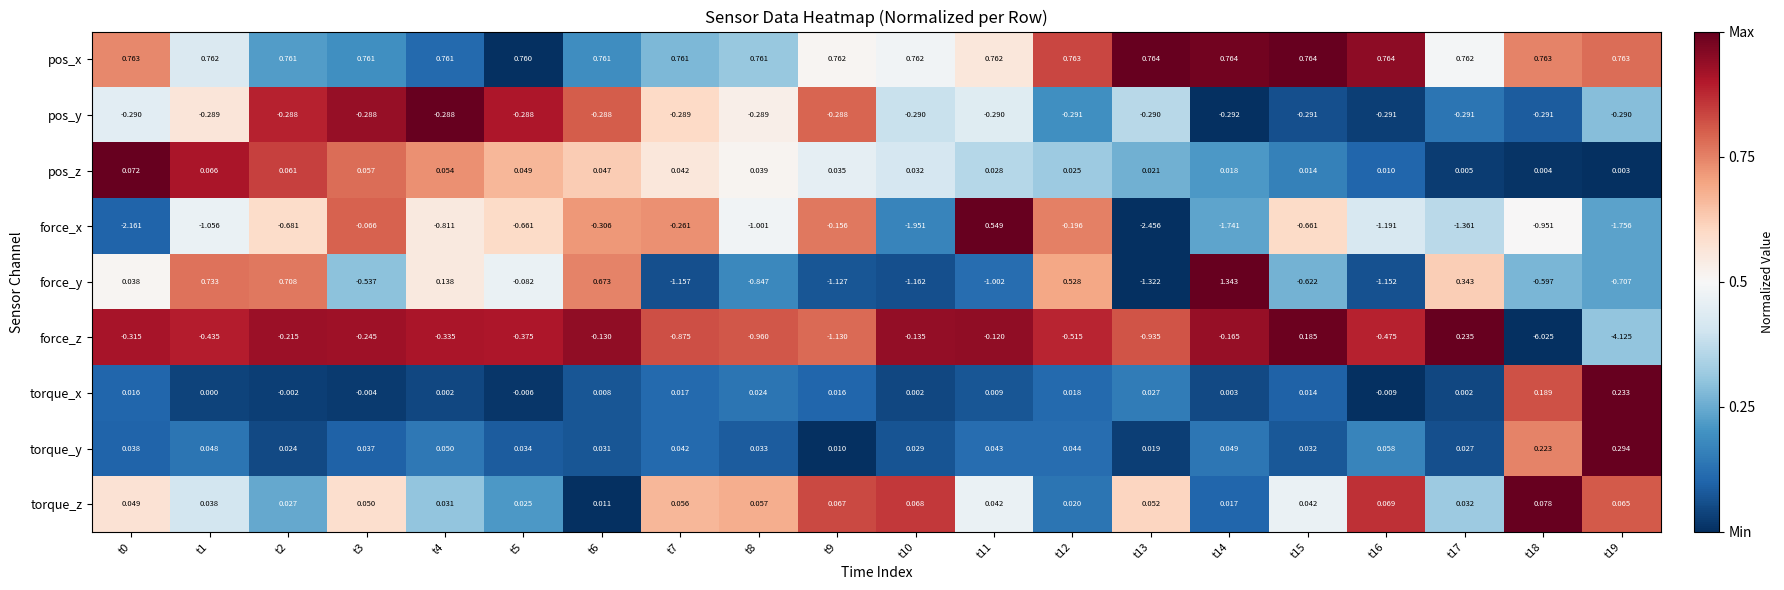

Between t14 and t15, which series saw the biggest shift?

force_y